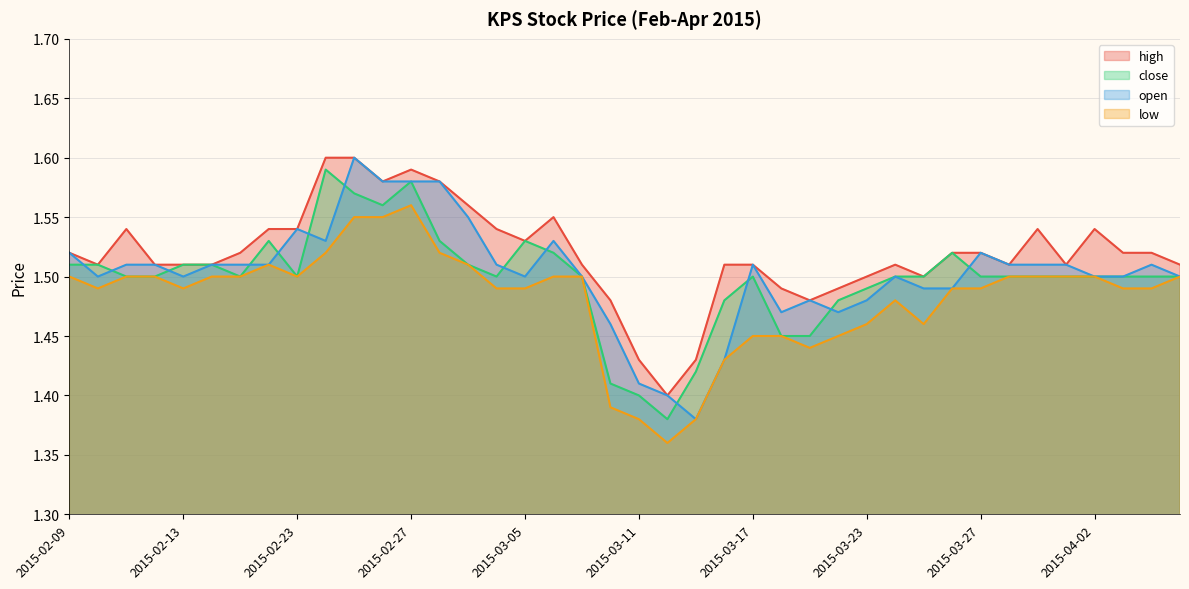

The value of low at 2015-02-27 is 1.6. True or false?

True